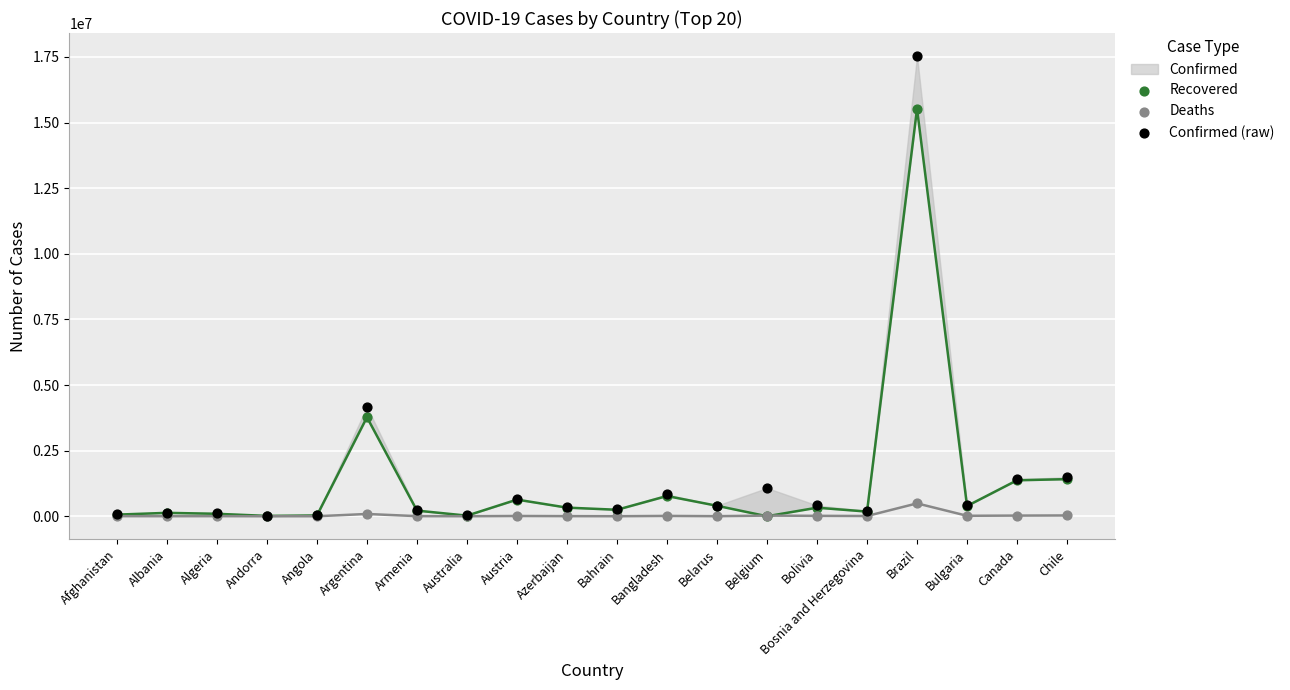

Which series contains the highest Y value?

Confirmed (raw)